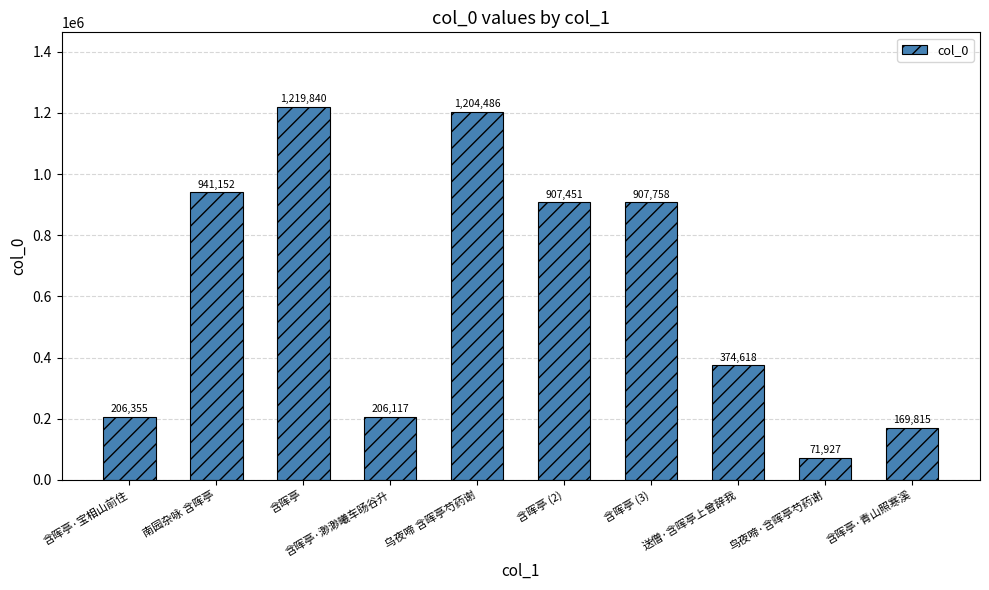

Reading left to right, transcribe all the data shown in this chart.

206355	941152	1219840	206117	1204486	907451	907758	374618	71927	169815